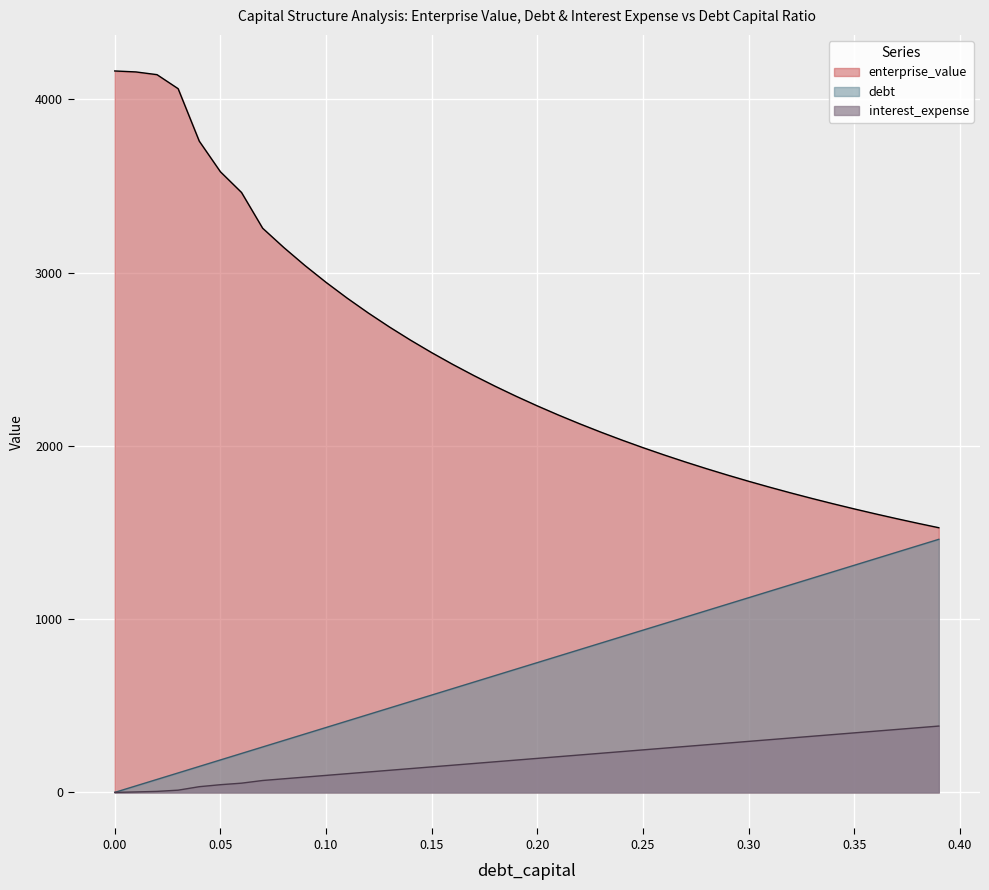

How many lines are shown in the chart?

3